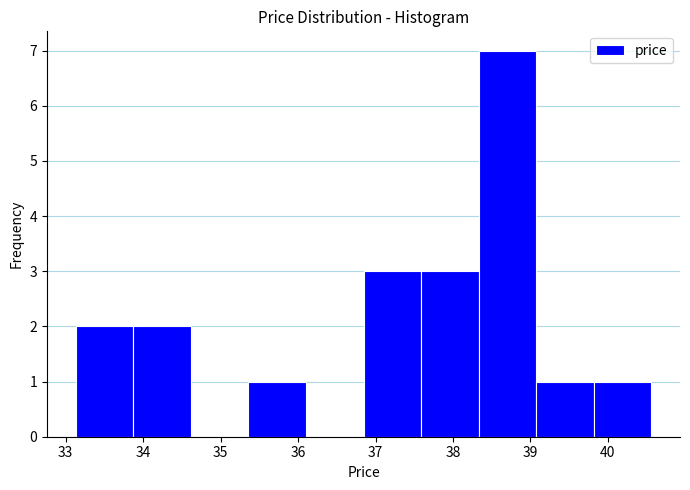

Reading left to right, list every bar in this chart as the range it spans on the x-axis followed by its height. Neither the bar edges nor the heights are printed on the chart, so give them approximately, as read against the axes.

33.1 to 33.9: 2
33.9 to 34.6: 2
34.6 to 35.4: 0
35.4 to 36.1: 1
36.1 to 36.8: 0
36.8 to 37.6: 3
37.6 to 38.3: 3
38.3 to 39.1: 7
39.1 to 39.8: 1
39.8 to 40.6: 1